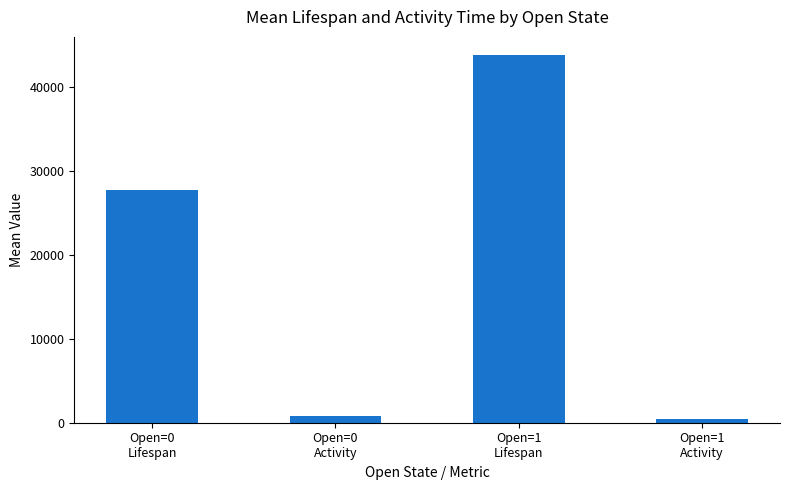

The chart shows a value of 767.4 at Open=0
Activity. True or false?

True